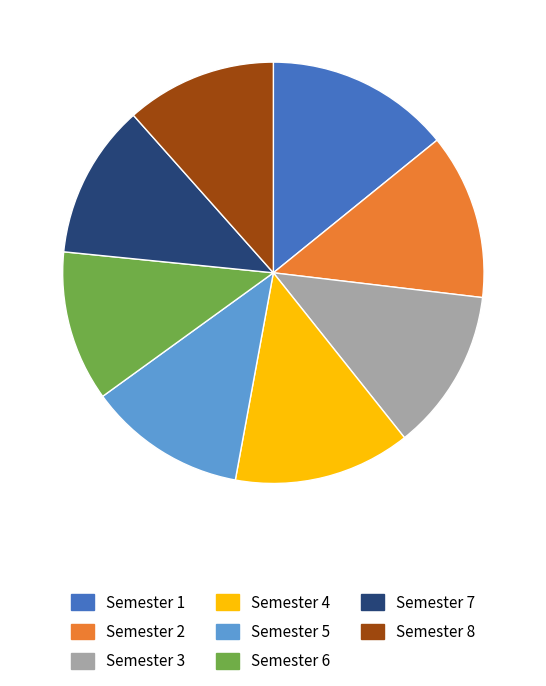

What is the largest slice in the pie chart?

Semester 1